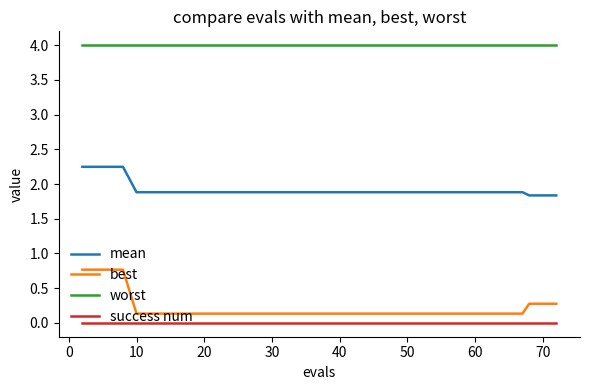

Does the chart display data point markers on the line(s)?

No